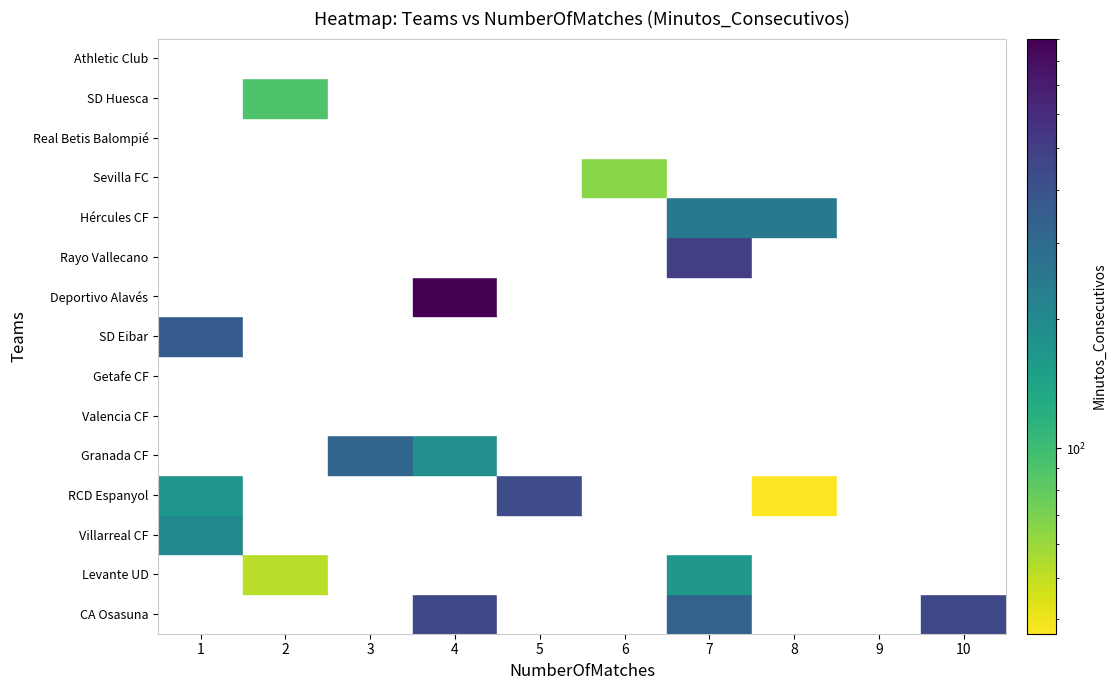

How many categories are shown in the chart?

10